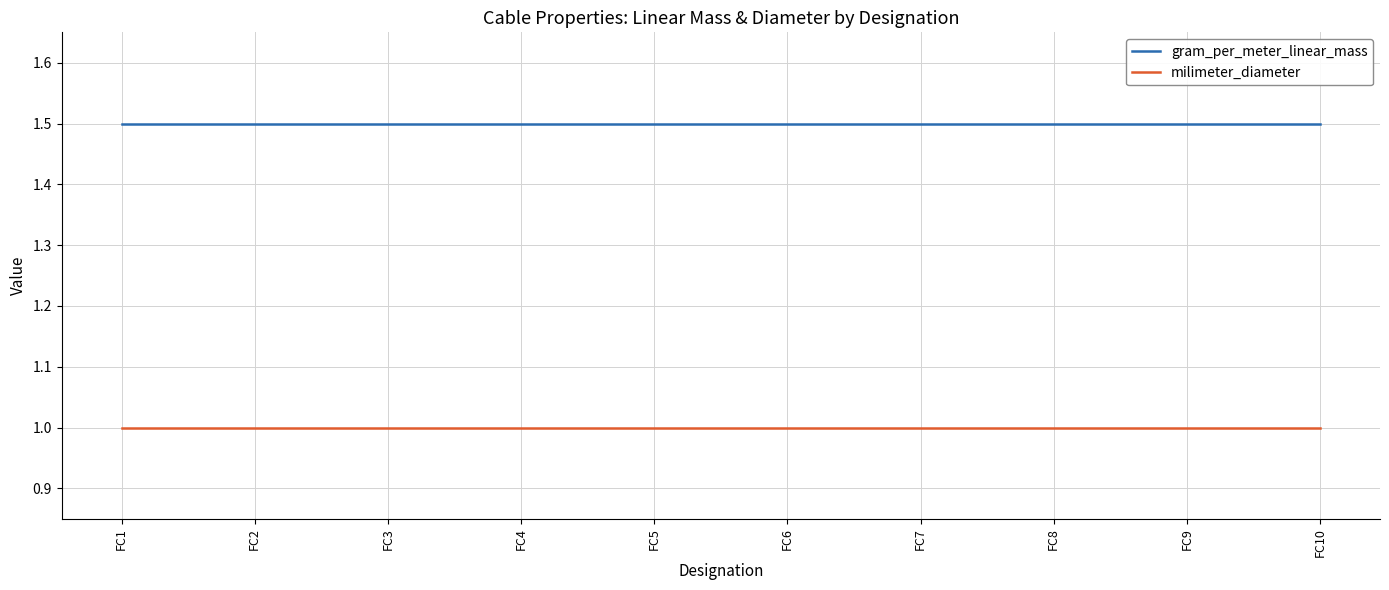

What is the smallest value displayed?

1.0